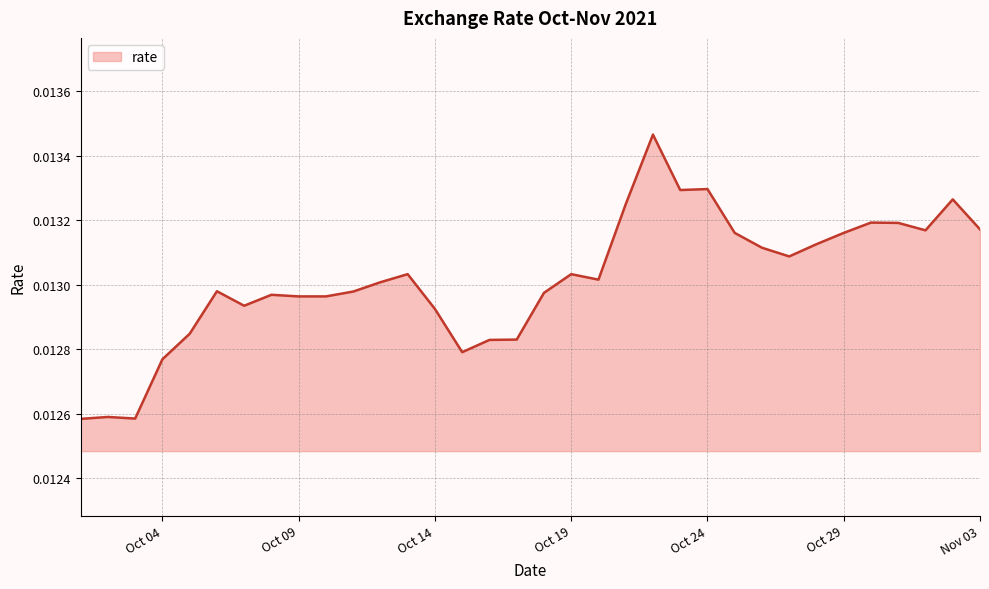

How many lines are shown in the chart?

1